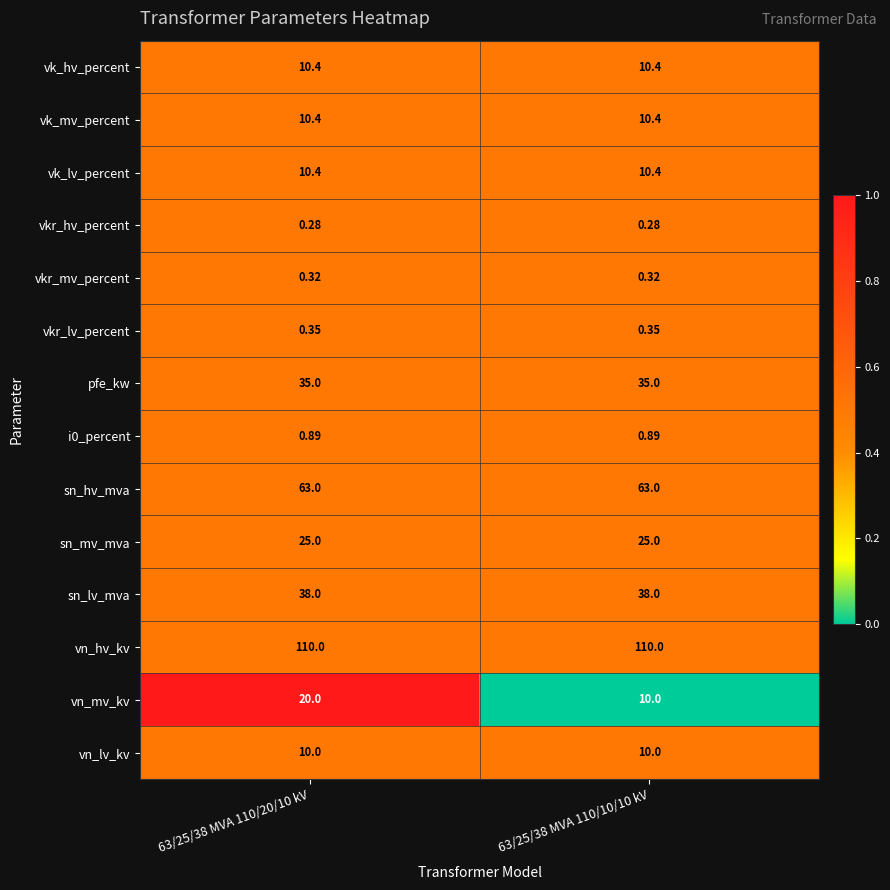

Which series has the largest range (max minus min)?

vn_mv_kv